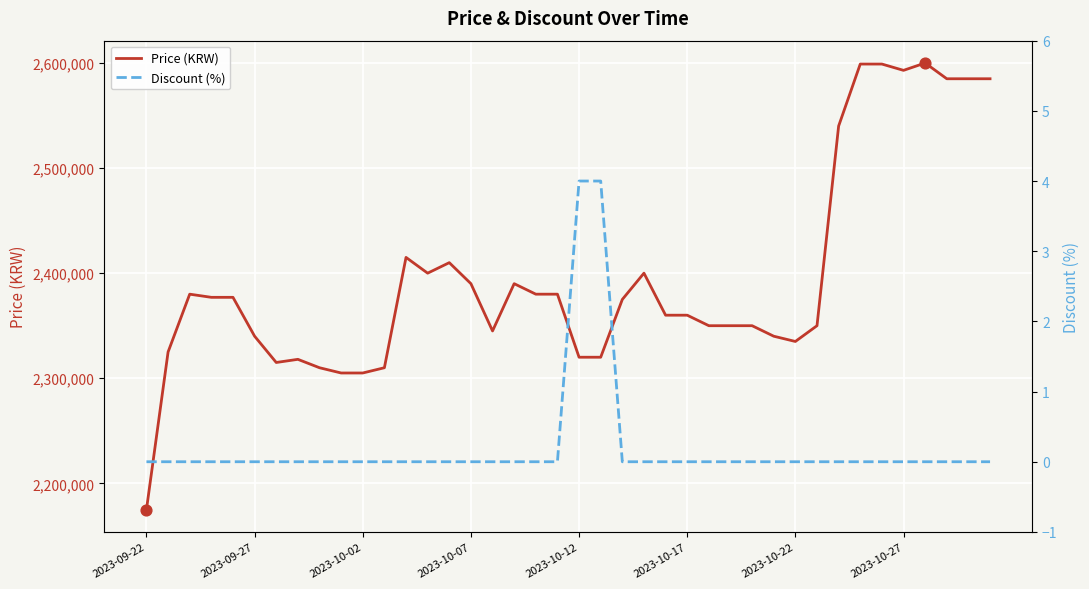

Is the value of Discount (%) at 17 greater than the value of Price (KRW) at 36?

No